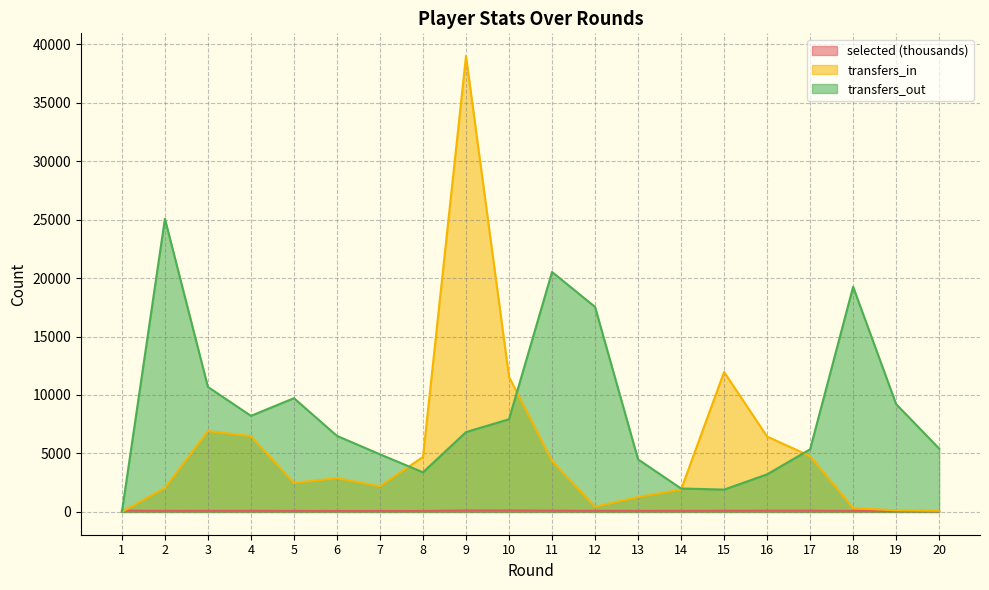

Rank the series by their maximum value, from highest to lowest.

transfers_in, transfers_out, selected (thousands)